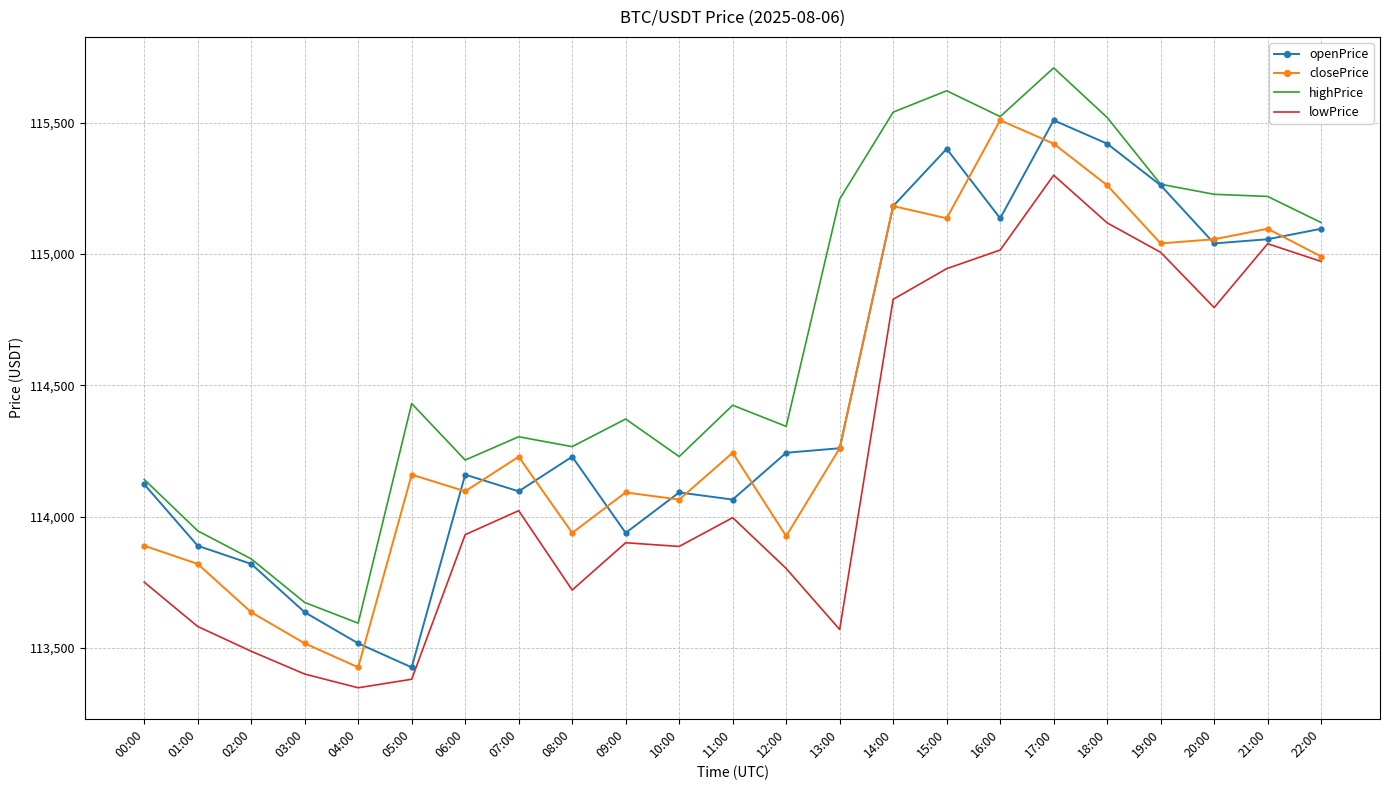

True or false: closePrice has a value of 158193.1 at 05:00.

False